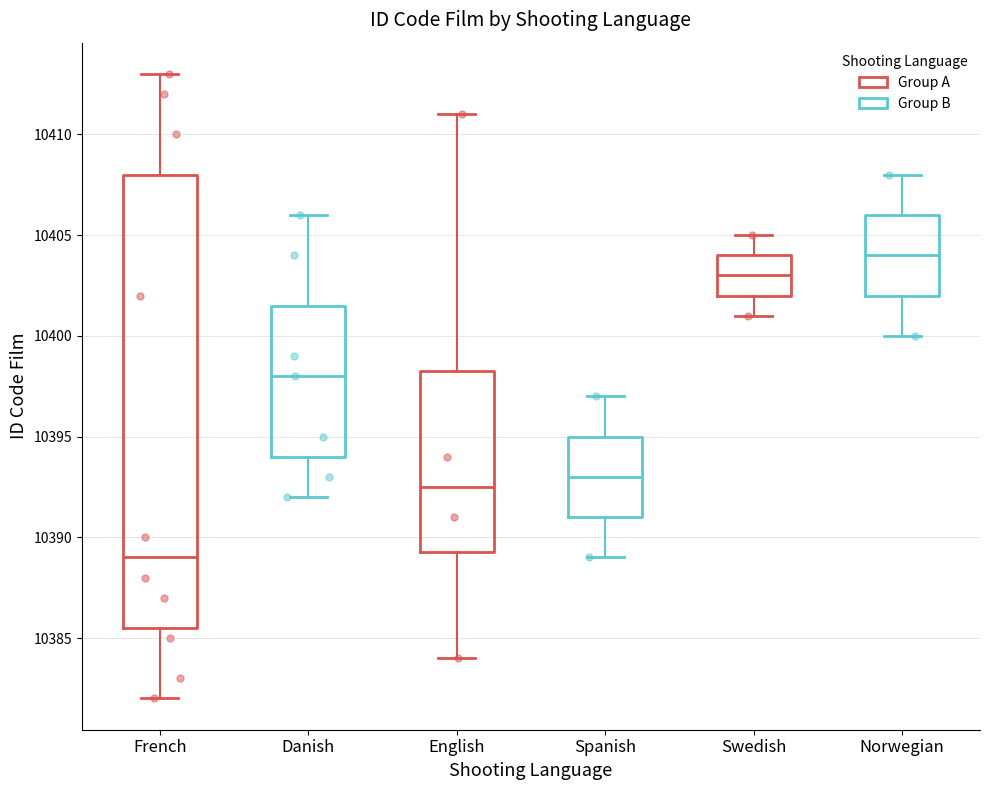

Comparing the boxes themselves (not the whiskers), which one is the tallest?

French